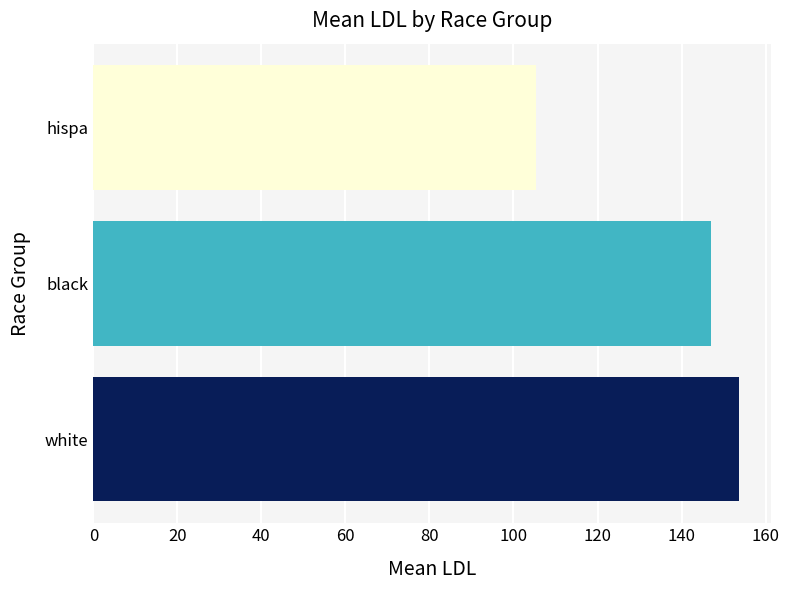

List the labels in order of value, smallest first.

hispa, black, white